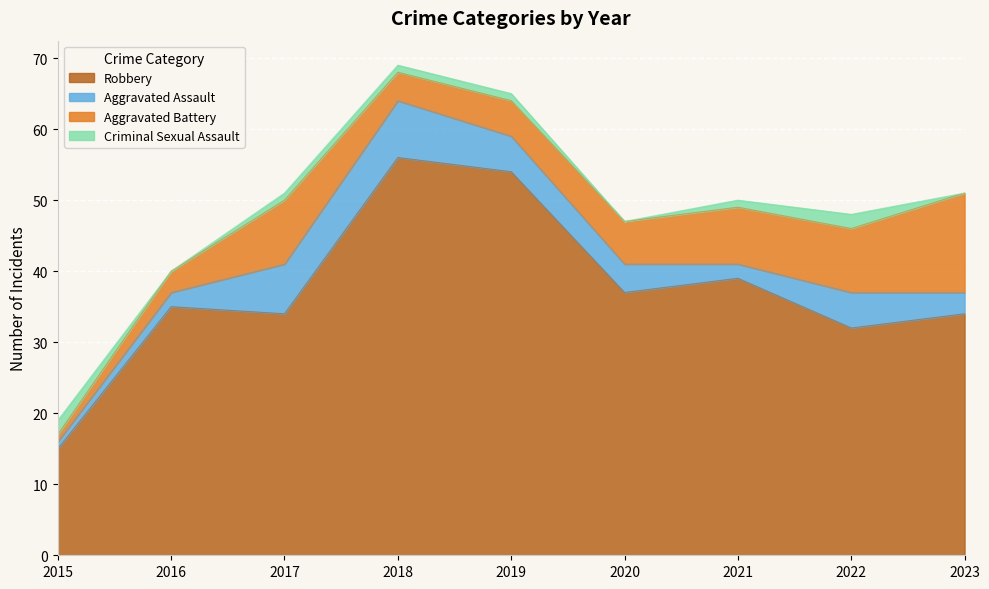

Between which two adjacent categories do Aggravated Assault and Criminal Sexual Assault first intersect?

2015 and 2016